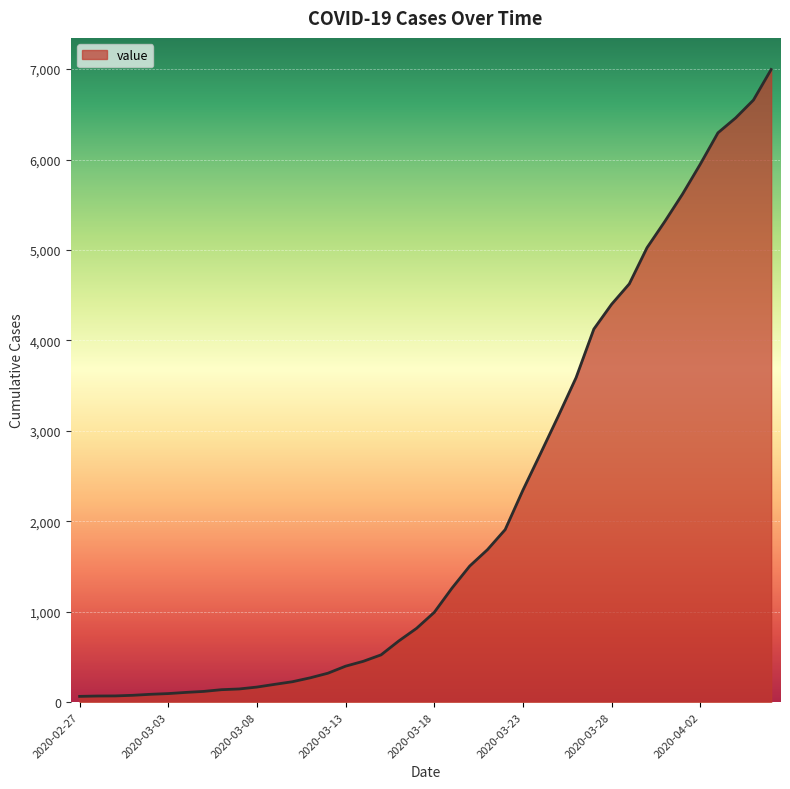

Does the chart display data point markers on the line(s)?

No